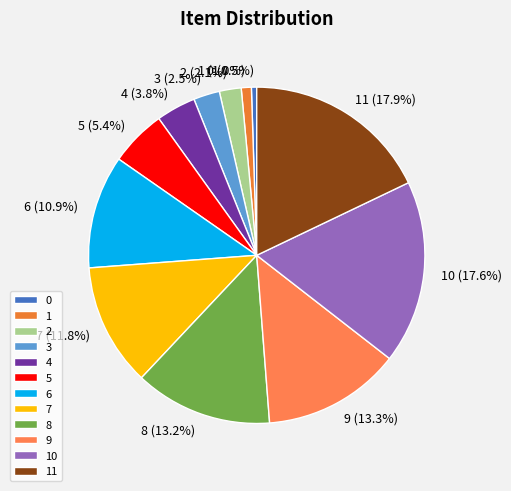

To the nearest percent, what is the difference between the 5 and 4 slice percentages?

2%